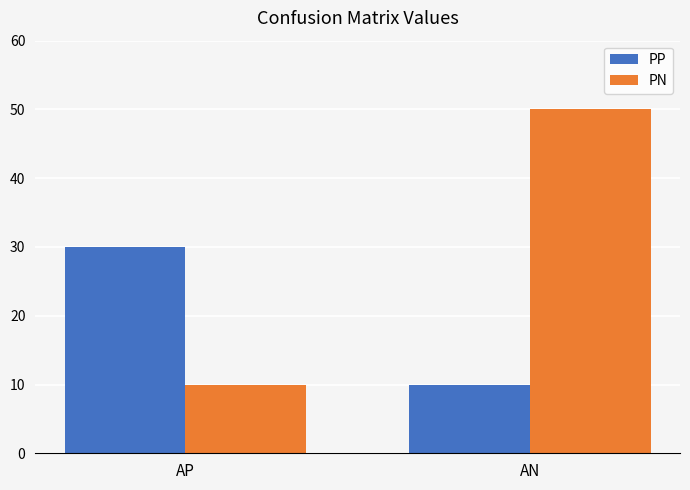

What are all the series names shown in the legend?

PP, PN